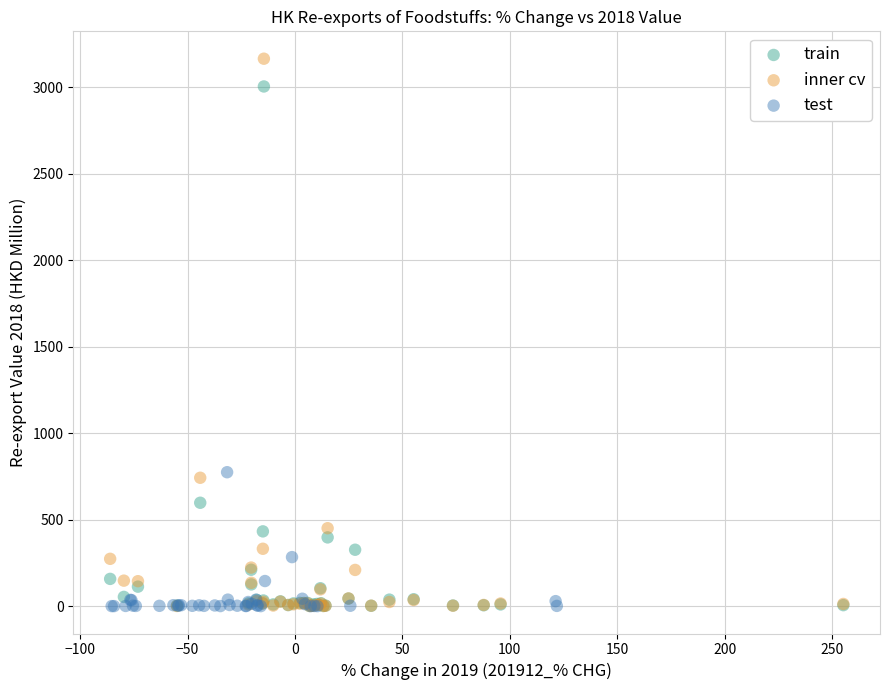

Which series has the largest Y range (max minus min)?

inner cv